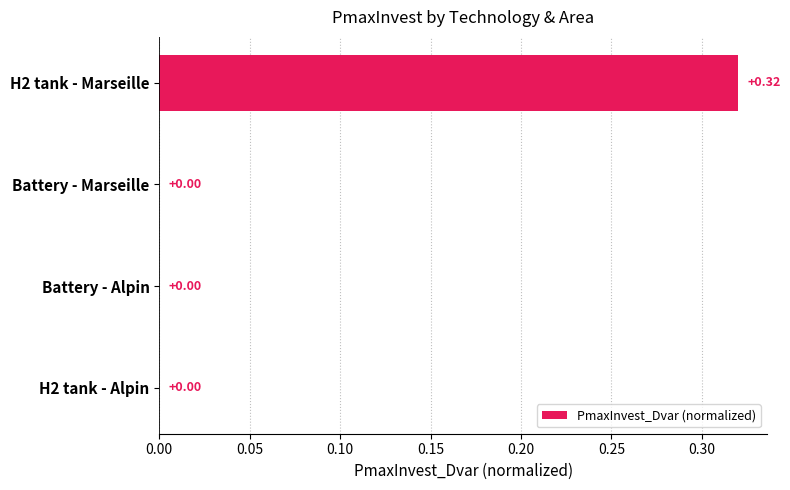

How many series are shown in this chart?

1